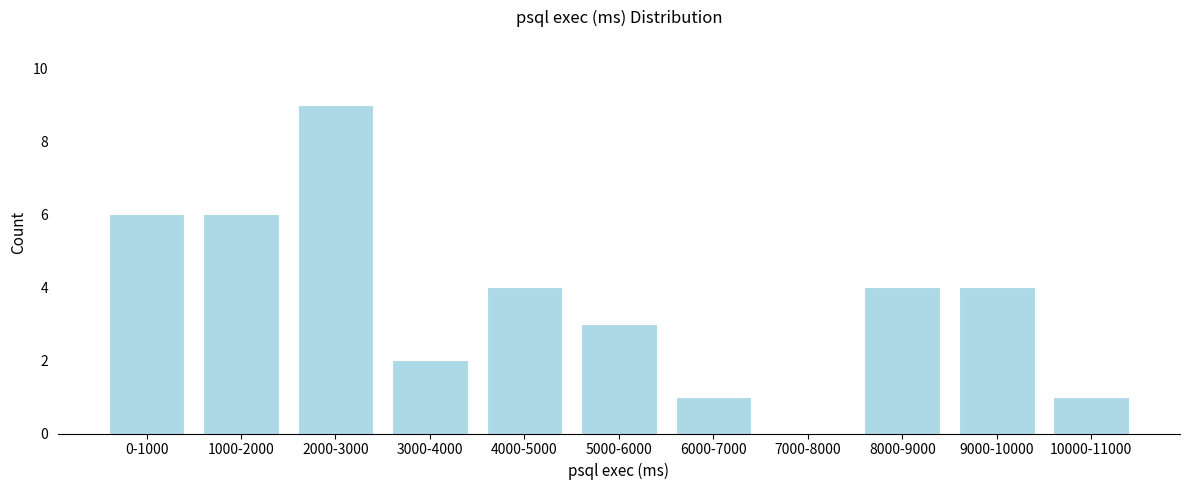

Reading left to right, extract all data points from this chart.

0-1000=6	1000-2000=6	2000-3000=9	3000-4000=2	4000-5000=4	5000-6000=3	6000-7000=1	7000-8000=0	8000-9000=4	9000-10000=4	10000-11000=1